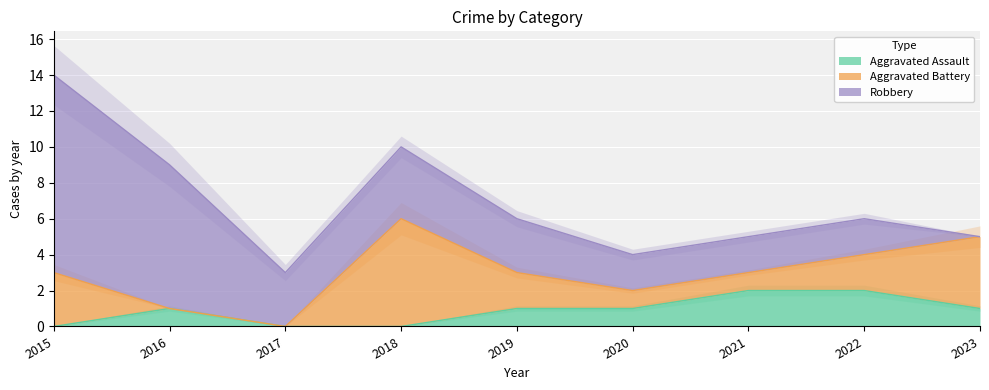

What is the approximate value of Aggravated Assault at 2022?

2